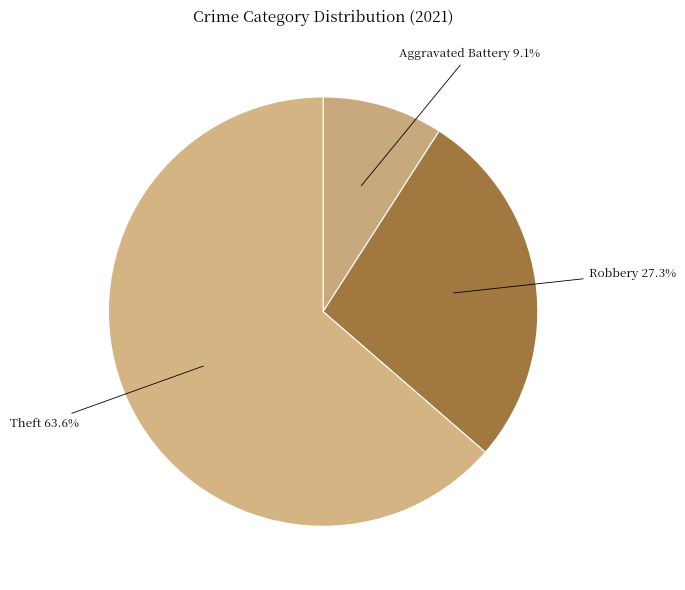

Count the number of slices in the pie.

3